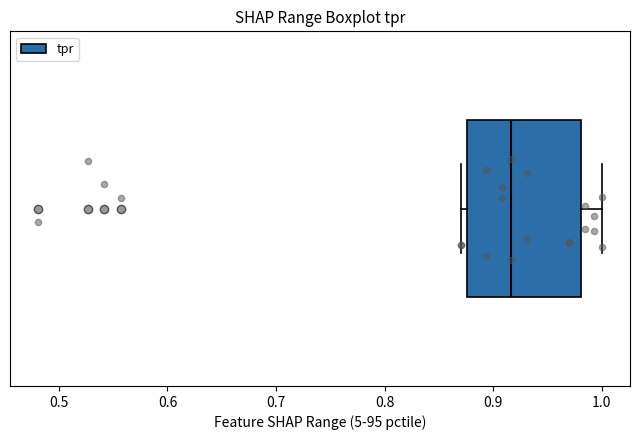

Transcribe this box plot: give where the median line is, the range the box spans, and where the two whiskers end, as read against the x-axis. The values are not printed on the chart, so give them approximately, as read against the axis.

median 0.92, box 0.88 to 0.98, whiskers 0.87 to 1.00